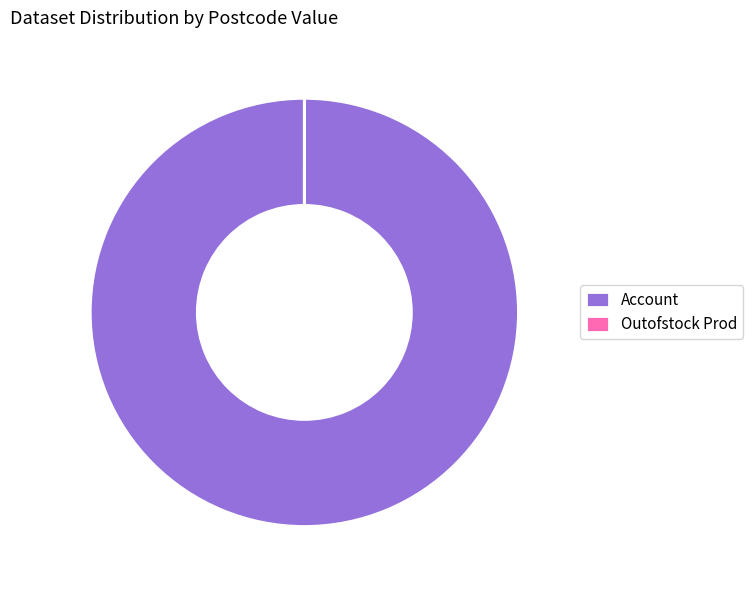

Which slice is the largest?

Account